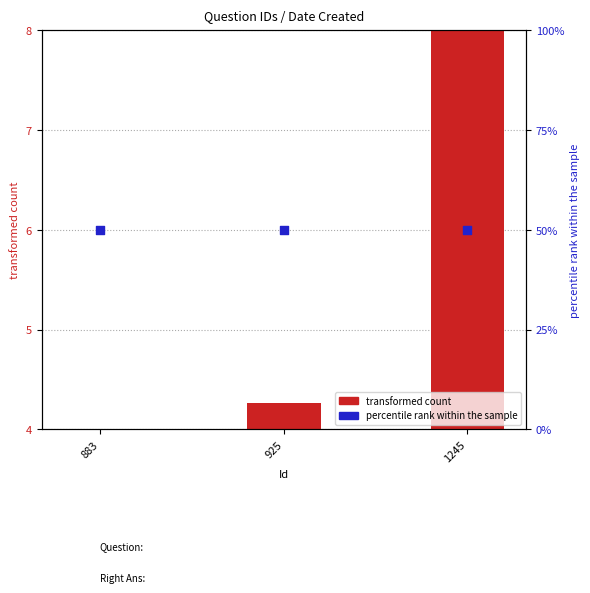

Is the value of transformed count at 925 greater than the value of percentile rank within the sample at 883?

No